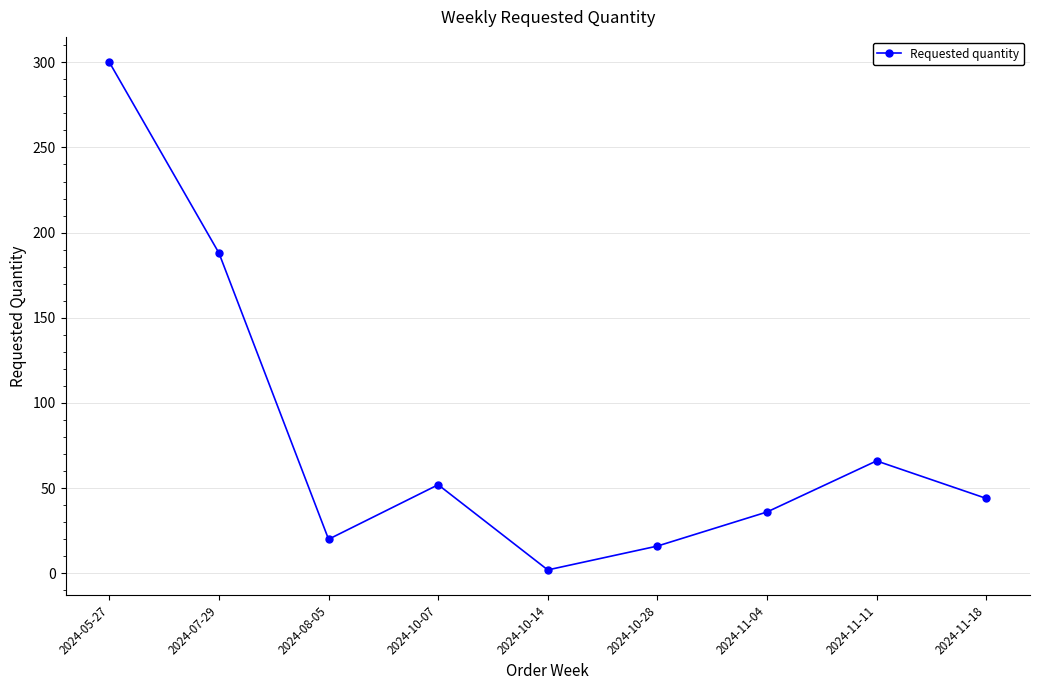

Where is the first local maximum?

2024-10-07